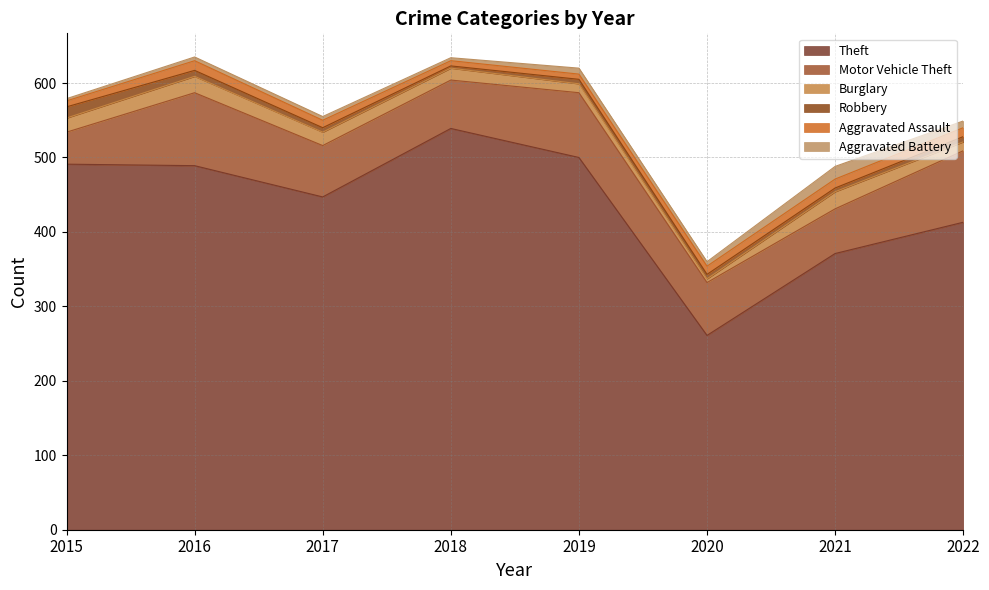

What is the value of the Burglary point at the 7th from the left?

23